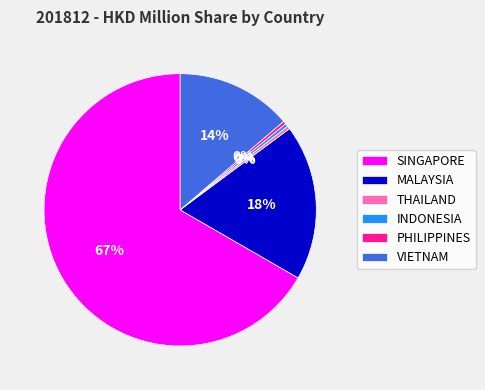

Is there any slice that represents more than half of the pie?

Yes